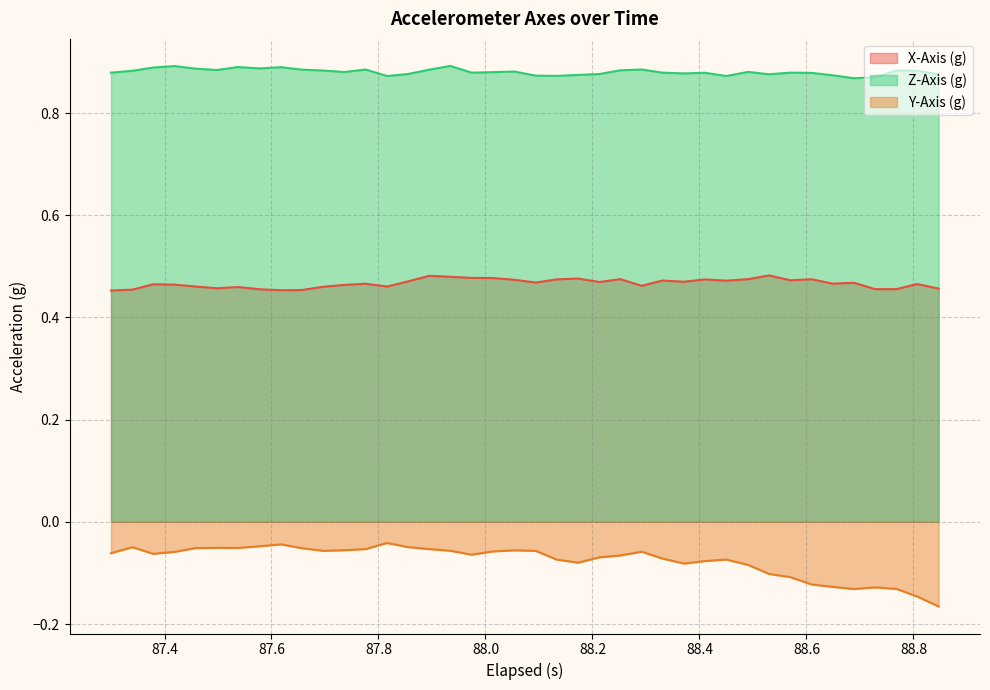

True or false: X-Axis (g) and Y-Axis (g) intersect in this chart.

False